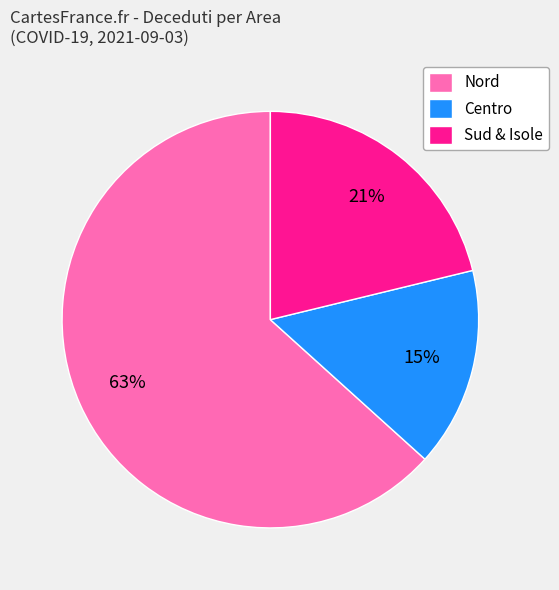

Is the sum of Nord and Sud & Isole greater than half?

Yes